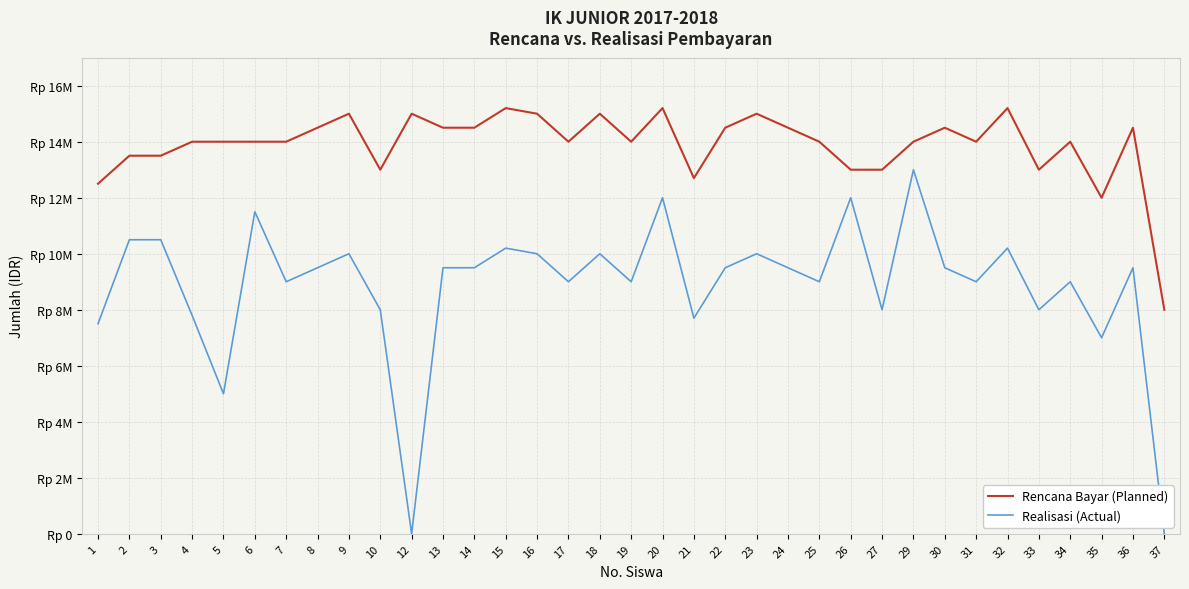

Which has a higher value, 2 or 12?

12